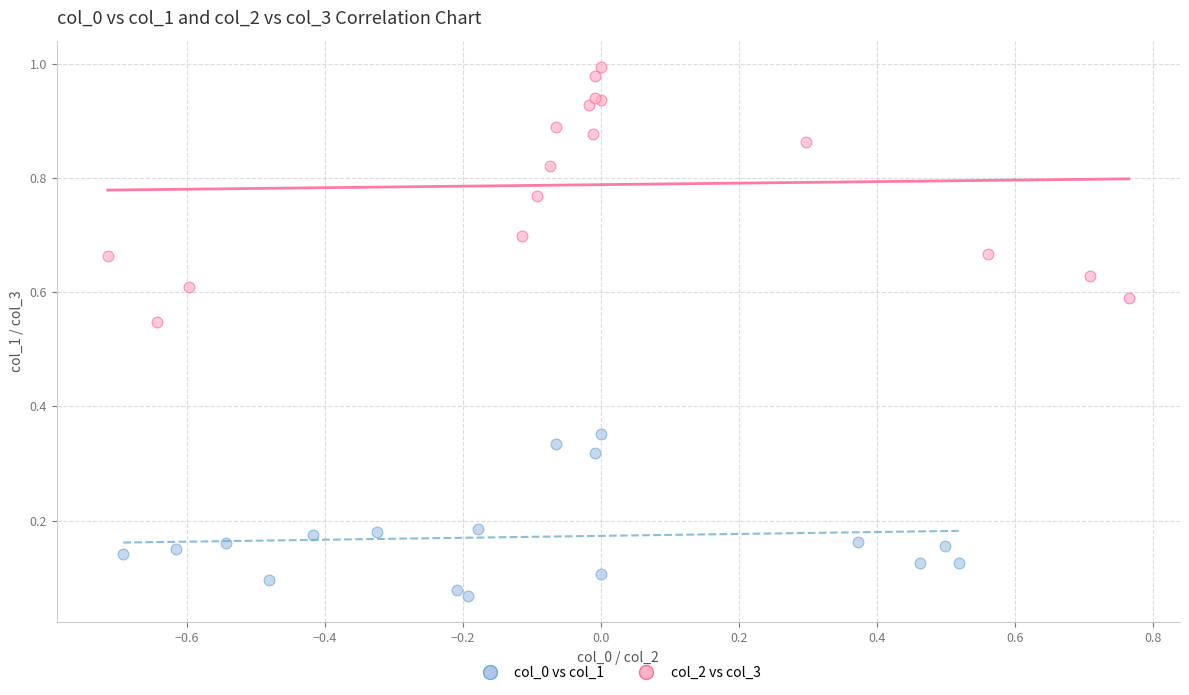

Which series has the largest Y range (max minus min)?

col_2 vs col_3